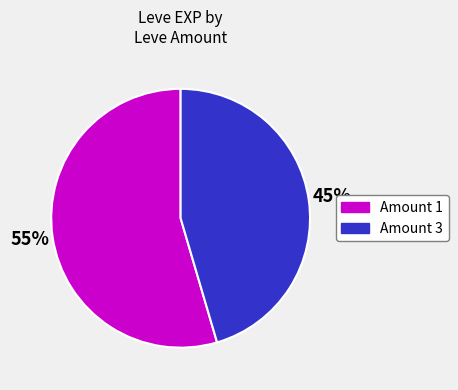

Does any single category account for the majority?

Yes